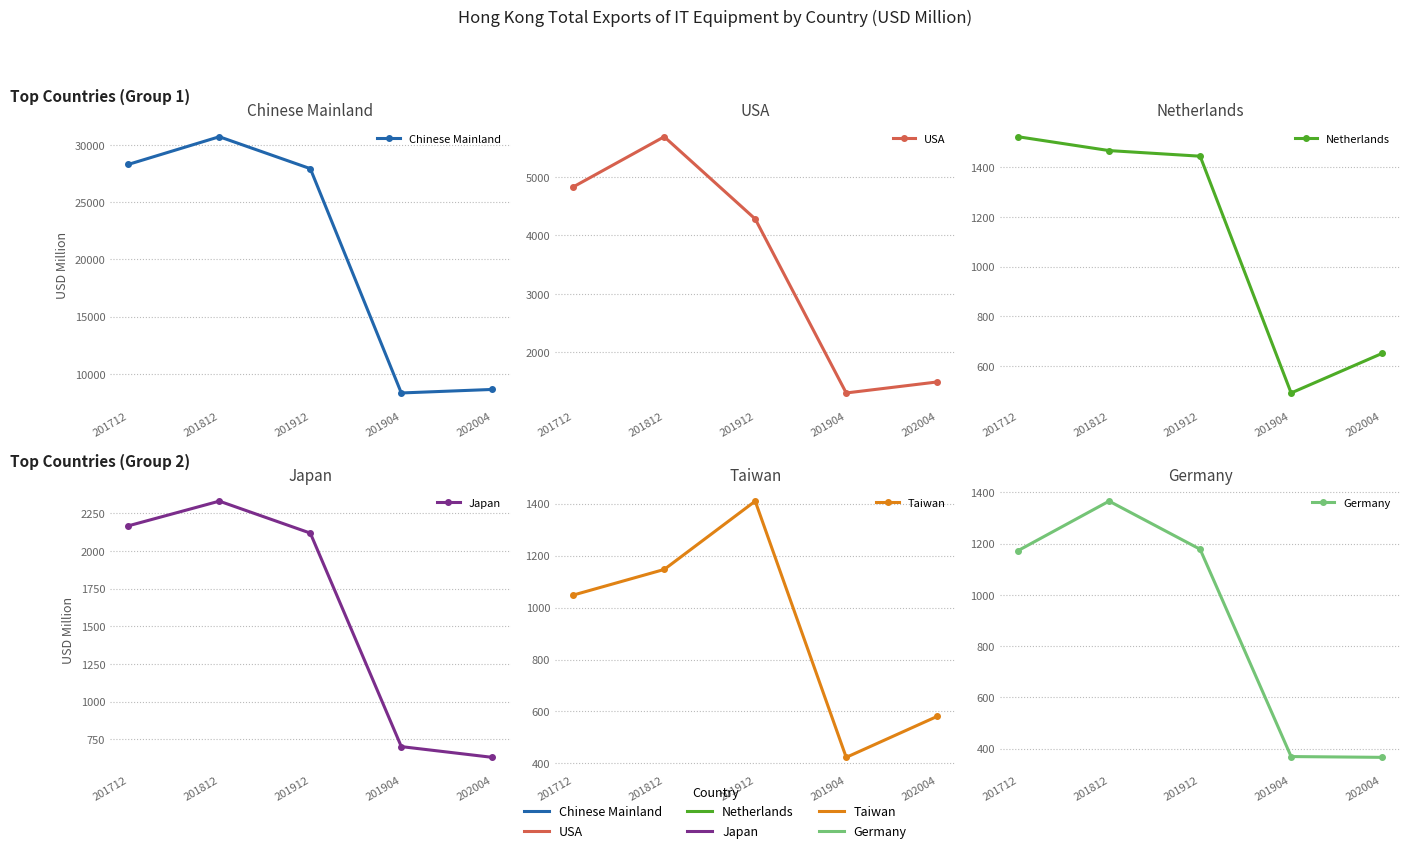

What is the label of the 2nd point from the left?

201812